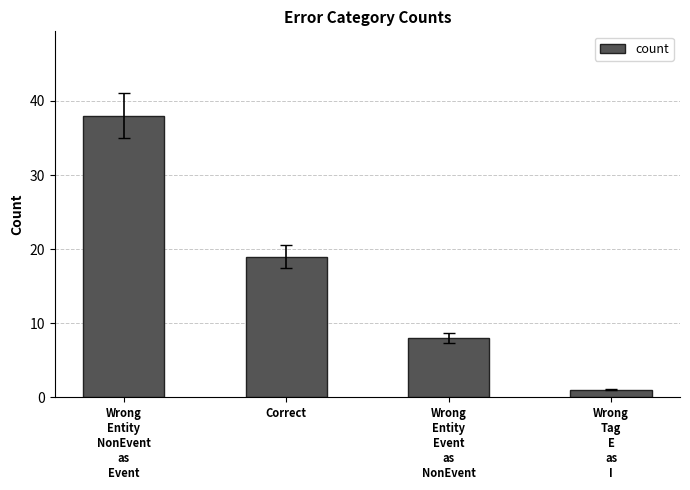

Rank the categories by value from highest to lowest.

Wrong
Entity
NonEvent
as
Event, Correct, Wrong
Entity
Event
as
NonEvent, Wrong
Tag
E
as
I